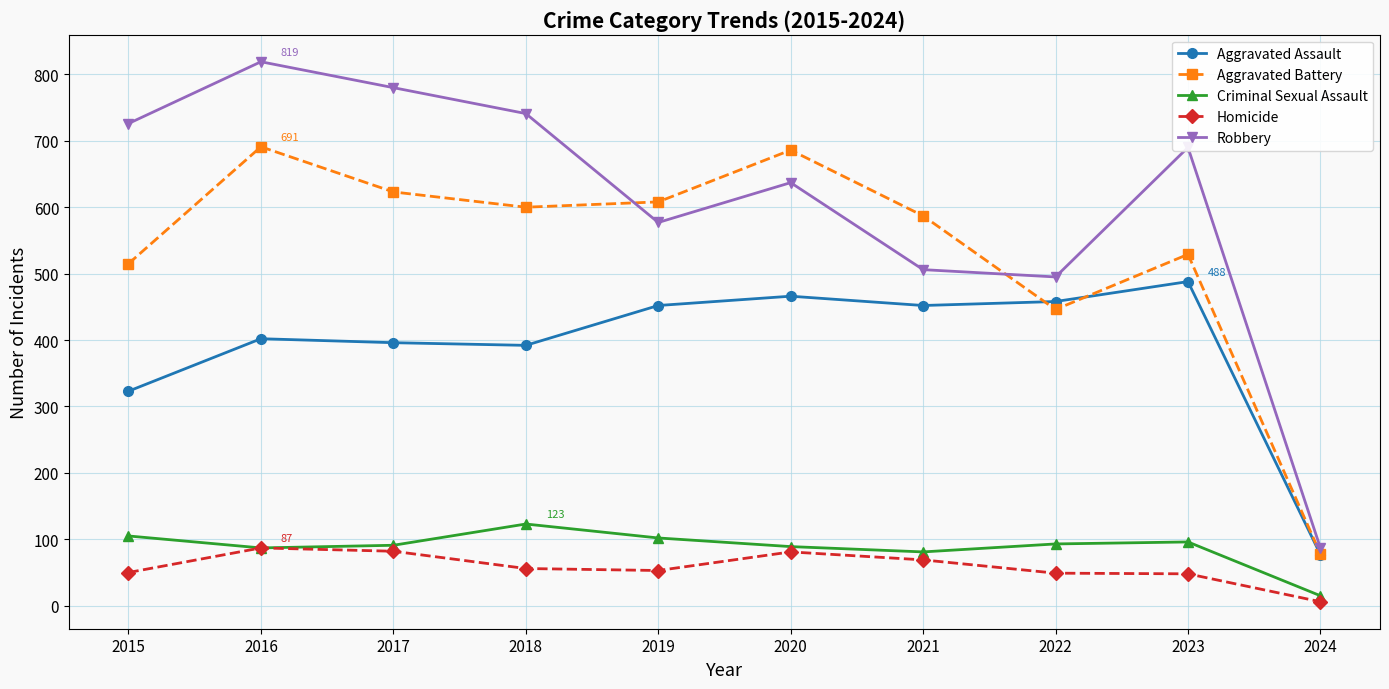

Where is the first local maximum for Aggravated Battery?

2016